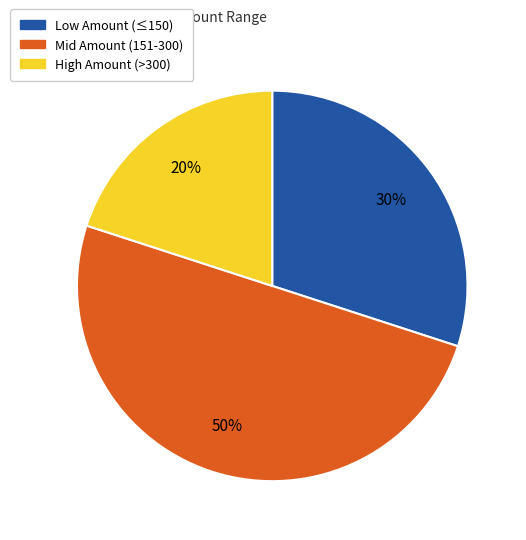

To the nearest percent, what is the difference between the largest and smallest slice percentages?

30%